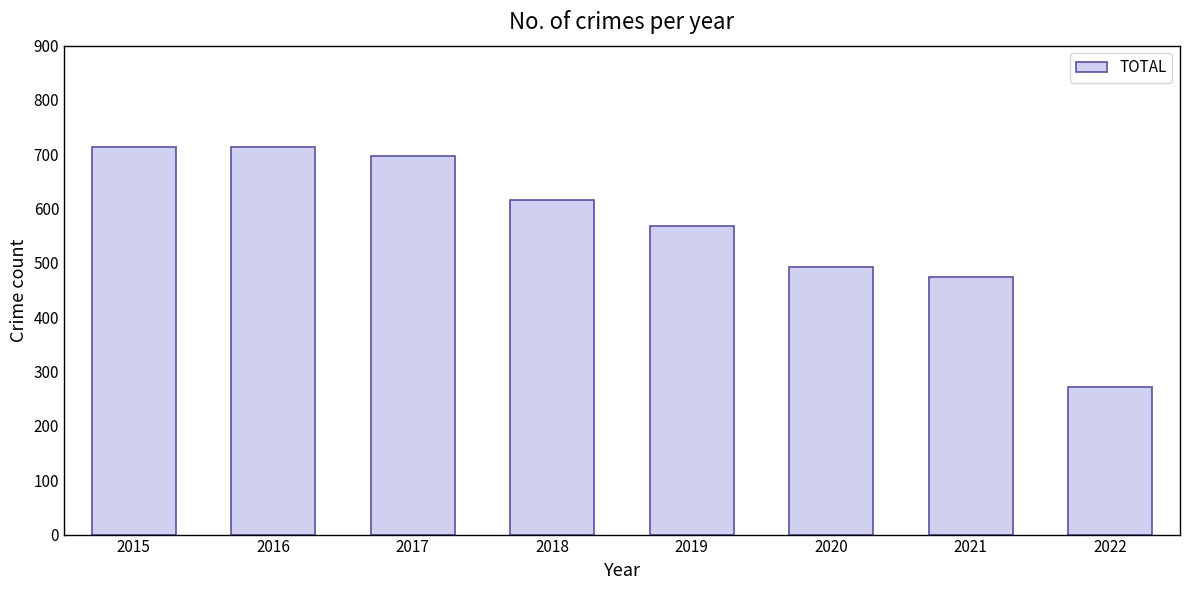

Where does the data first go above 616?

2015